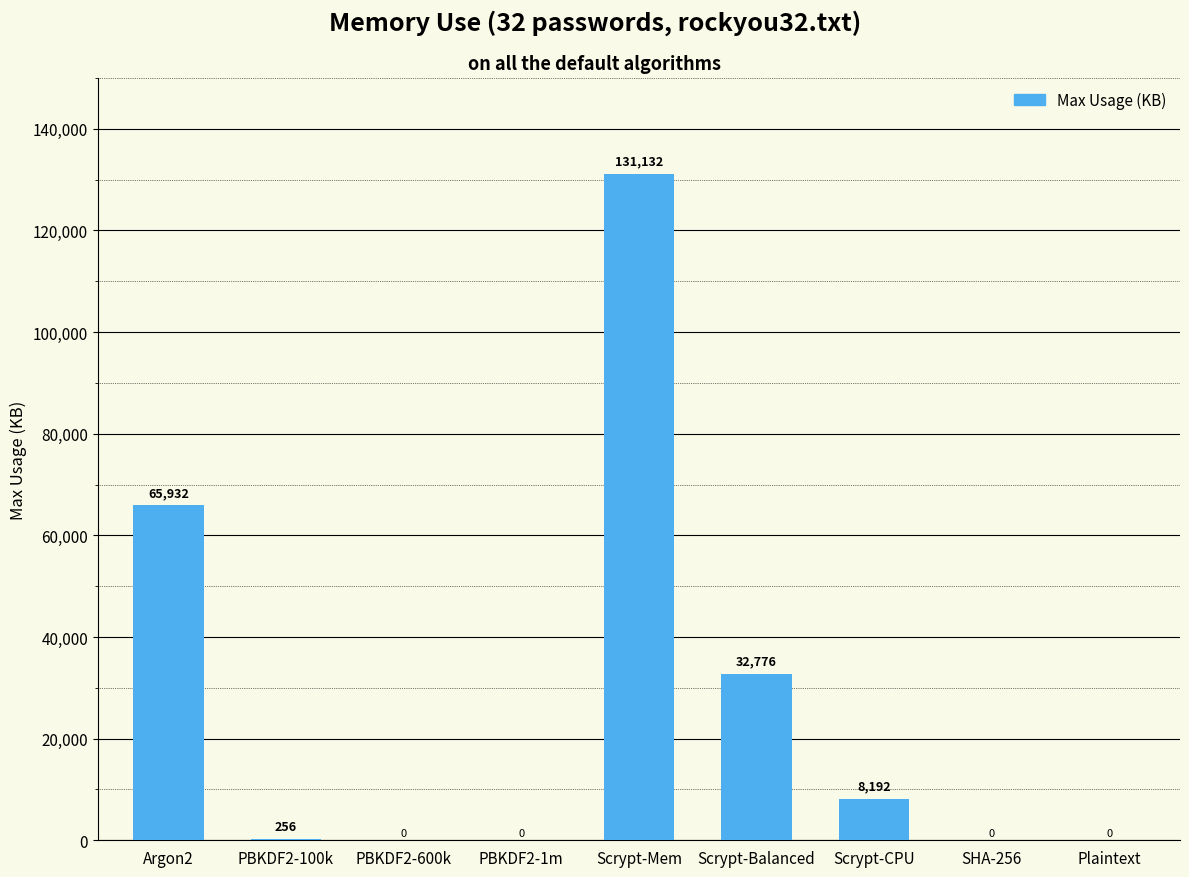

At which label does the data first exceed 256?

Argon2